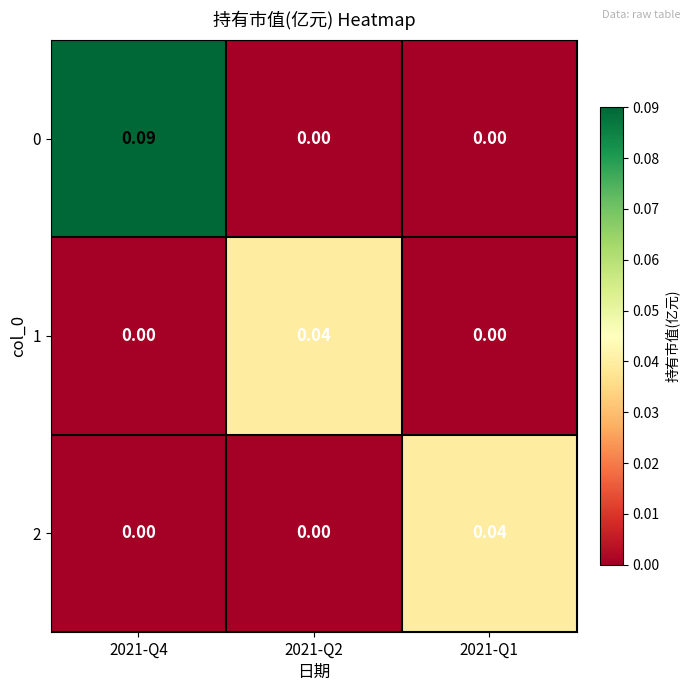

At 2021-Q1, list the series in order from smallest to largest.

0, 1, 2